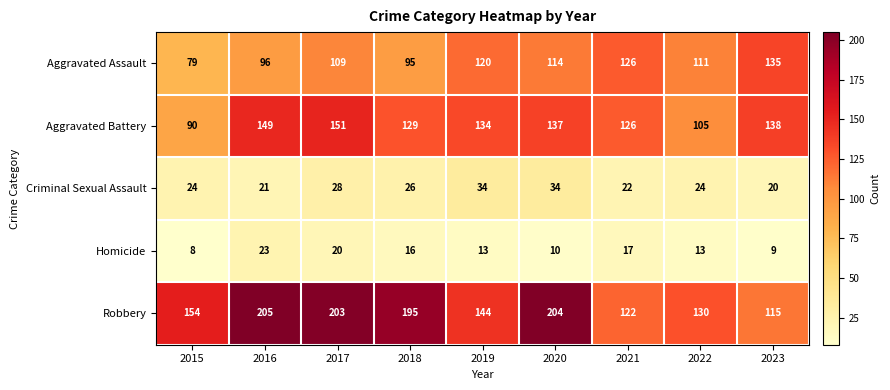

Where is Robbery nearest to the value 160?

2015